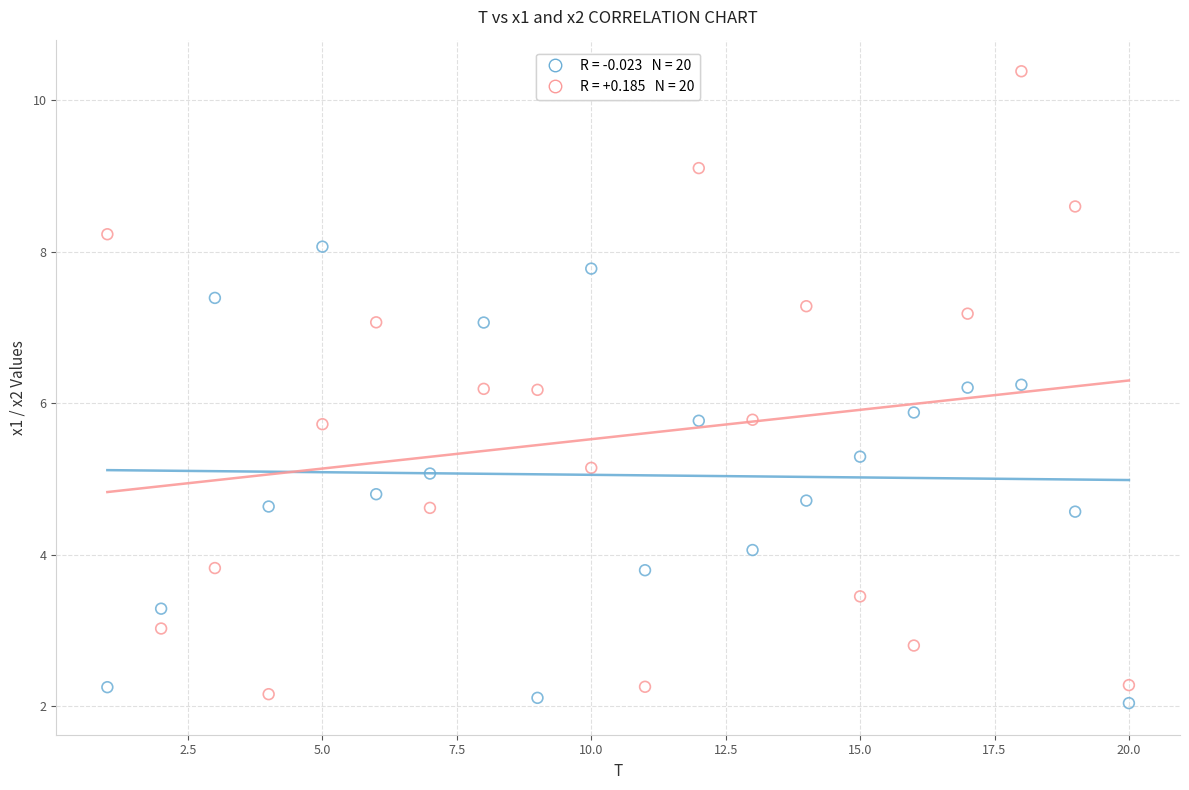

Across all data points, what is the range of Y values (max minus min)?

8.3